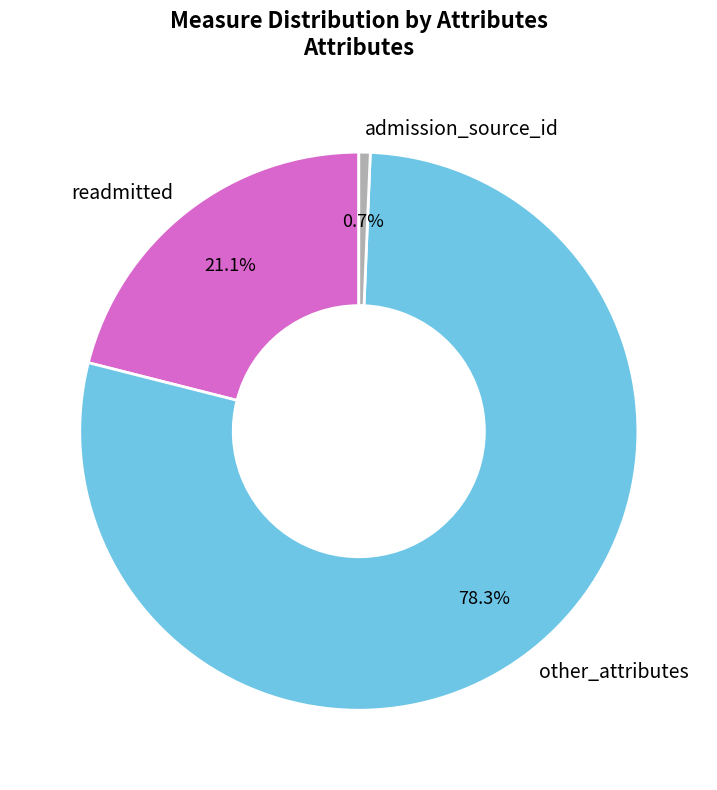

Count the number of slices in the pie.

3